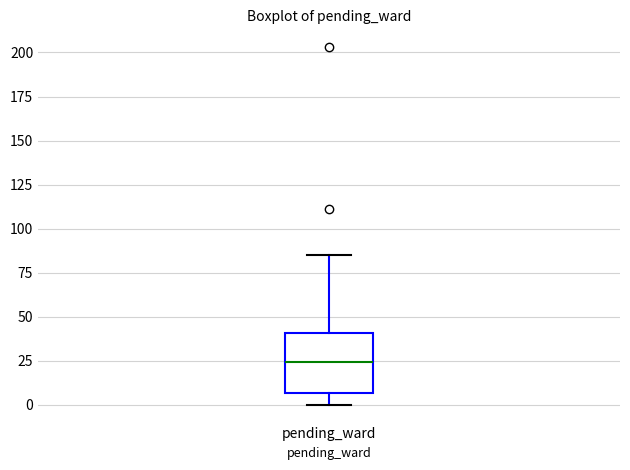

Transcribe this box plot: give where the median line is, the range the box spans, and where the two whiskers end, as read against the y-axis. The values are not printed on the chart, so give them approximately, as read against the axis.

median 25, box 5 to 40, whiskers 0 to 85